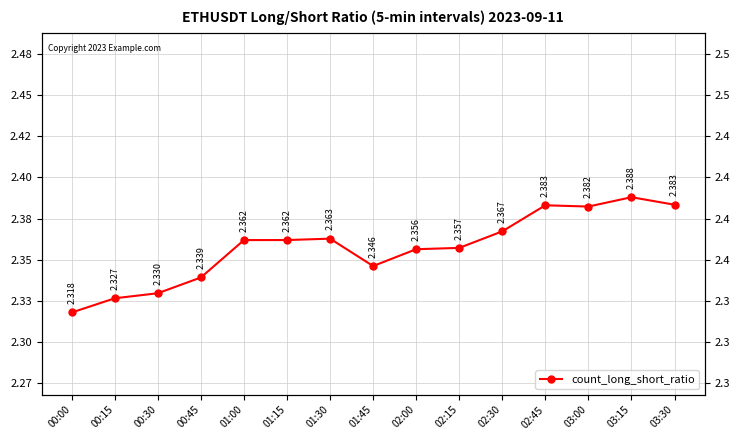

Is this an area chart (filled region under the line)?

No